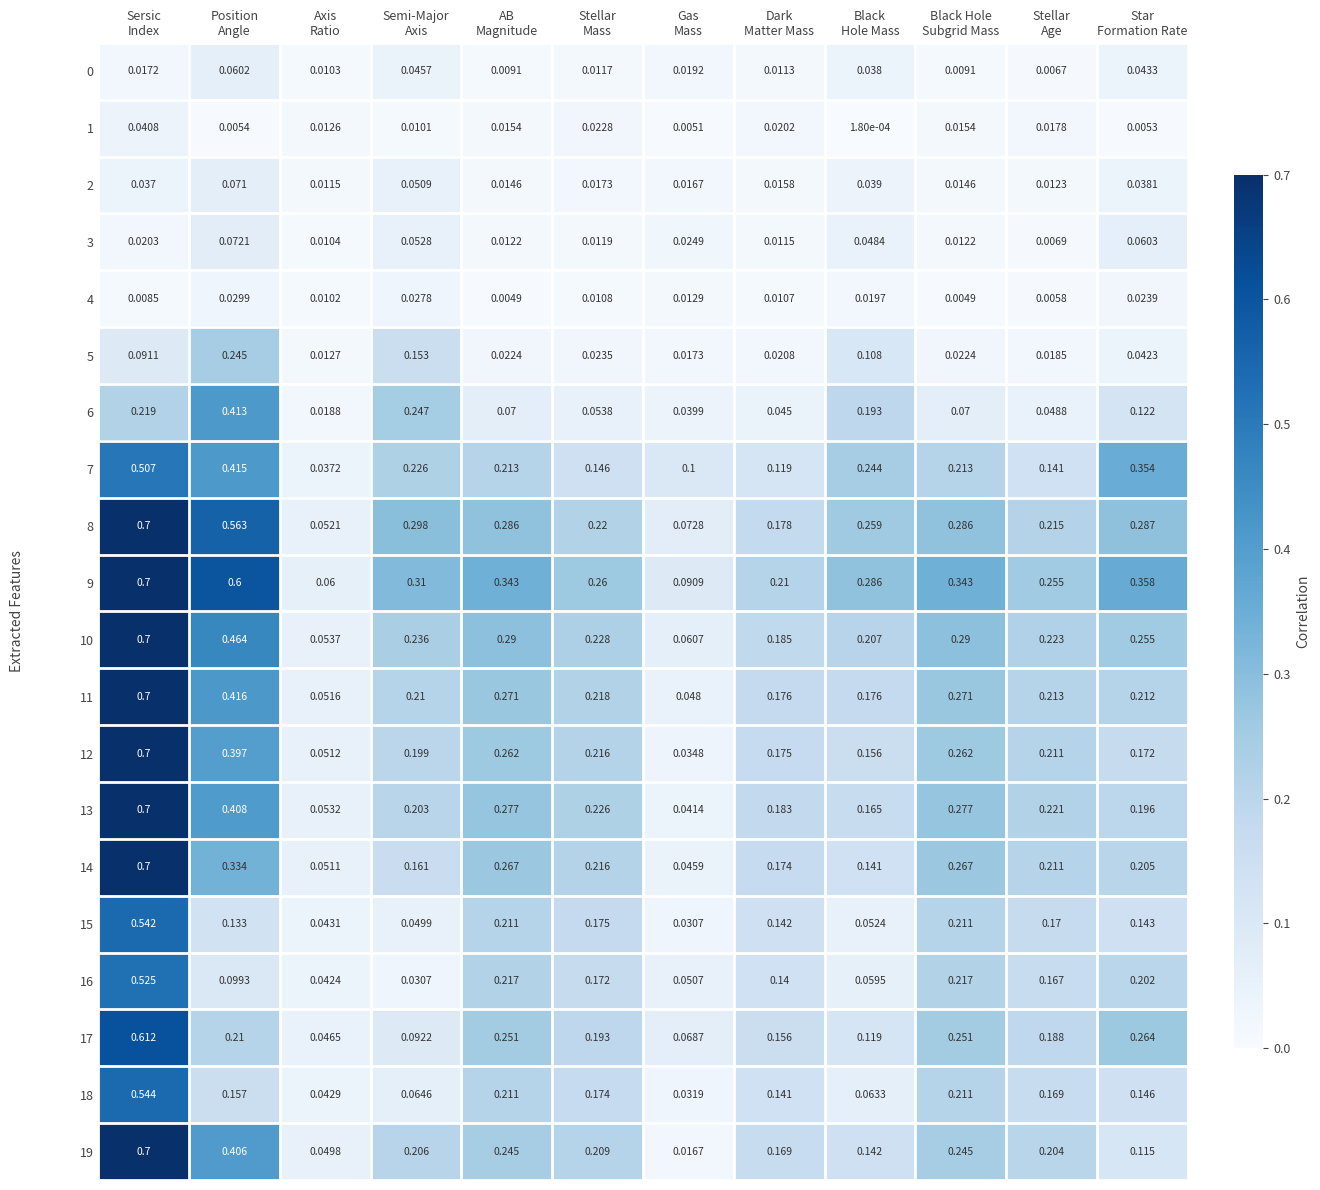

What is the total value across all series at Axis
Ratio?

0.7